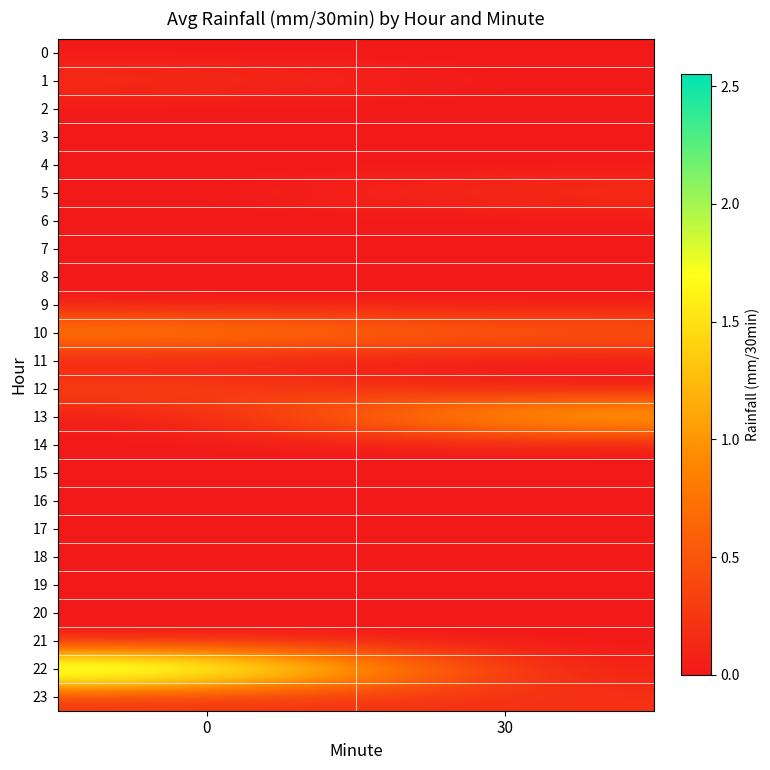

Reading left to right, list all the values displayed in this chart.

0: 0=0.0	30=0.0
1: 0=0.2	30=0.0
2: 0=0.0	30=0.0
3: 0=0.0	30=0.0
4: 0=0.0	30=0.0
5: 0=0.0	30=0.2
6: 0=0.0	30=0.0
7: 0=0.0	30=0.0
8: 0=0.0	30=0.0
9: 0=0.0	30=0.0
10: 0=1.0	30=0.6
11: 0=0.0	30=0.0
12: 0=0.4	30=0.0
13: 0=0.0	30=1.4
14: 0=0.0	30=0.0
15: 0=0.0	30=0.0
16: 0=0.0	30=0.0
17: 0=0.0	30=0.0
18: 0=0.0	30=0.0
19: 0=0.0	30=0.0
20: 0=0.0	30=0.0
21: 0=0.0	30=0.0
22: 0=2.5	30=0.0
23: 0=0.2	30=0.2